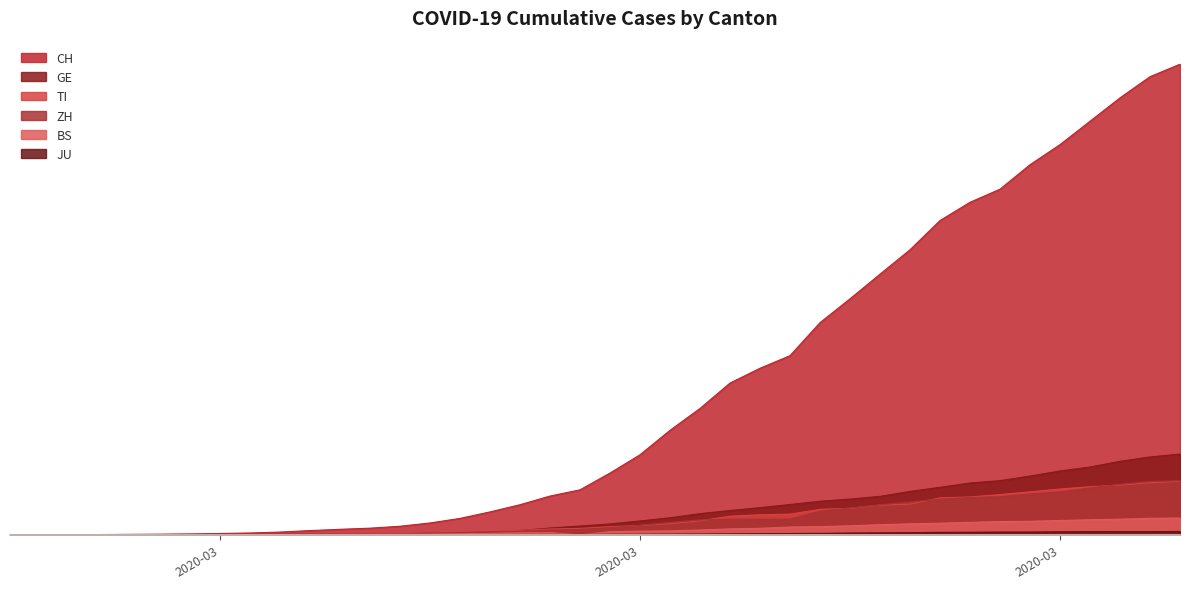

How many positive values does the BS series have?

37